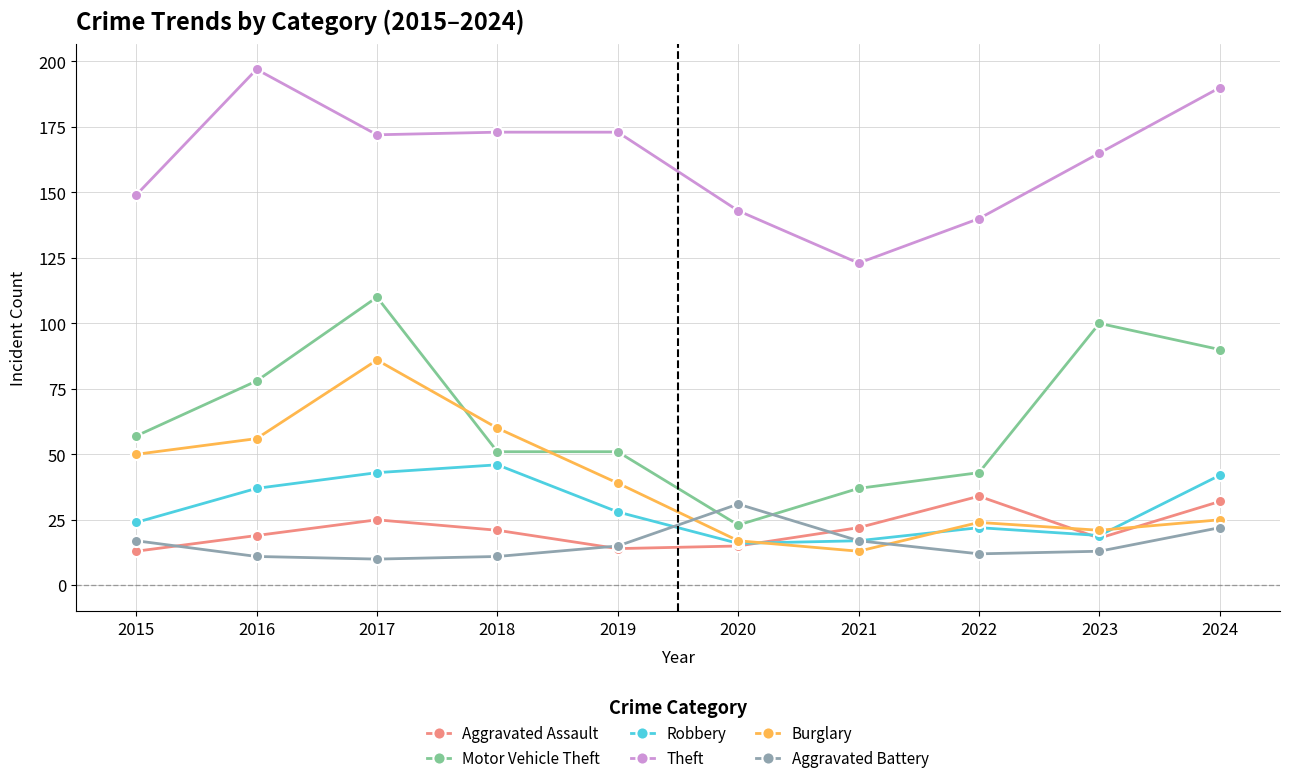

What is the smallest value displayed?

10